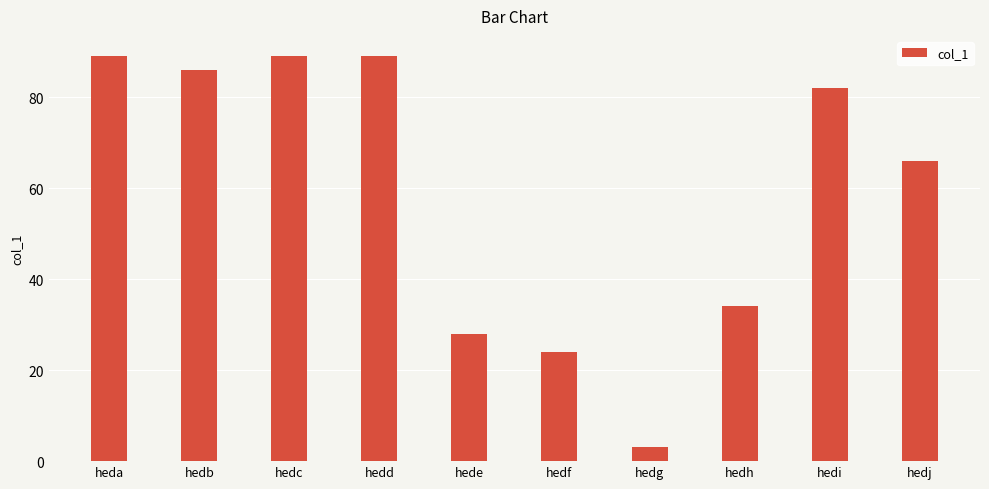

Where does the data first go above 82?

heda